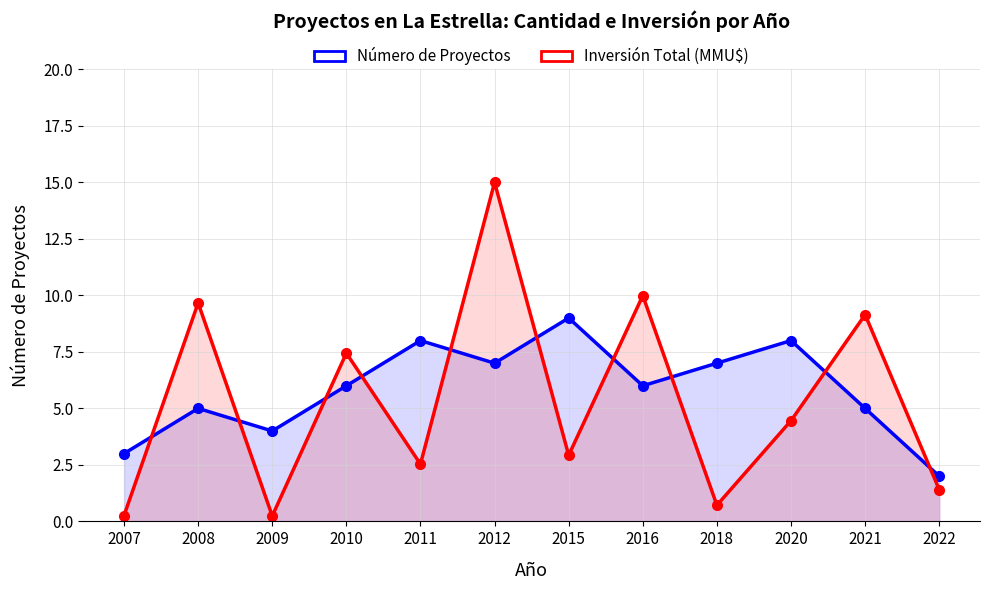

What is the smallest value displayed?

0.2